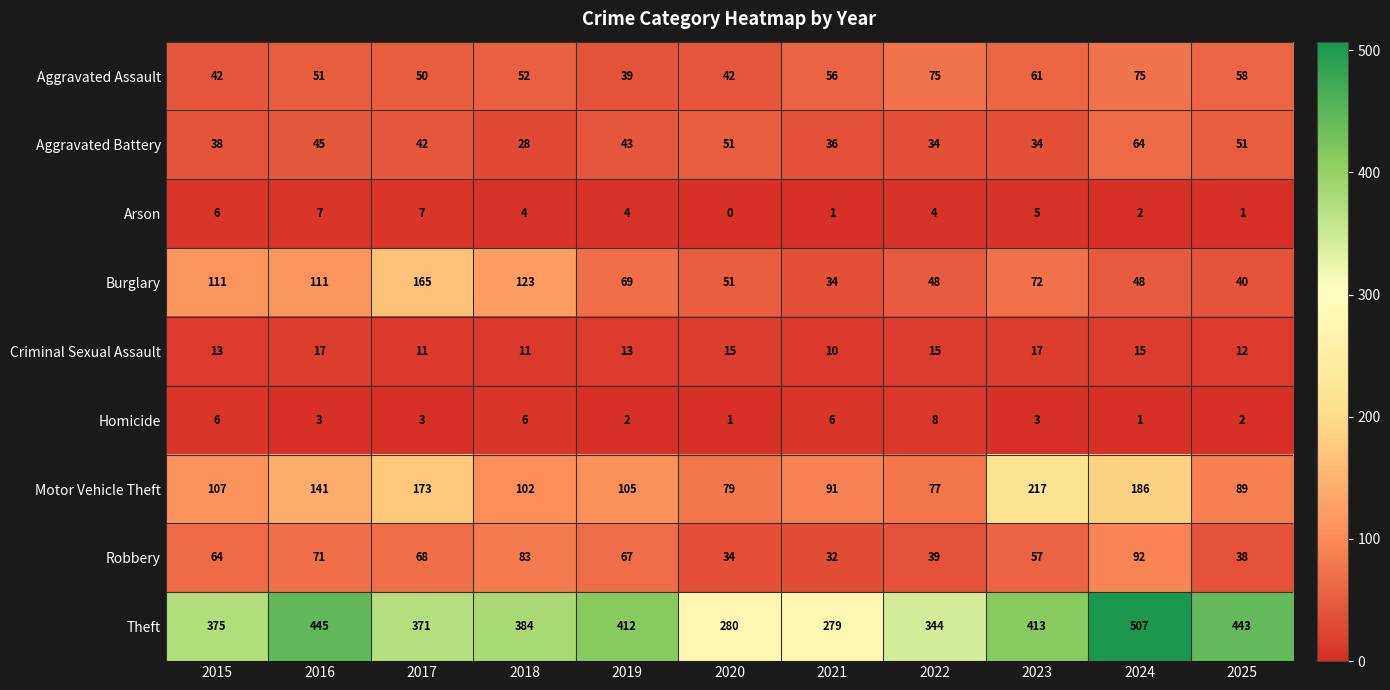

What is the sum of the Homicide values at 2015 and 2018?

12